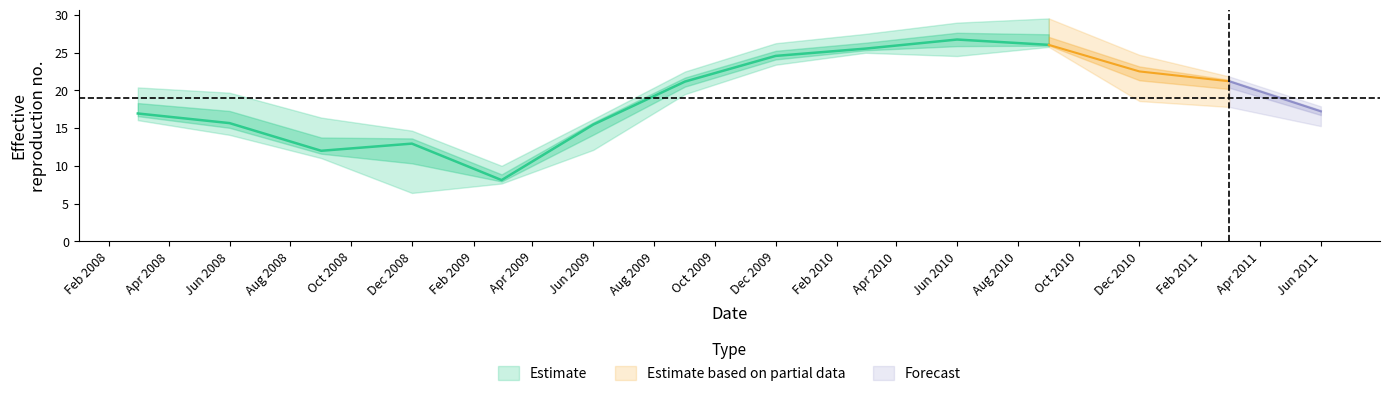

How many categories are shown in the chart?

14